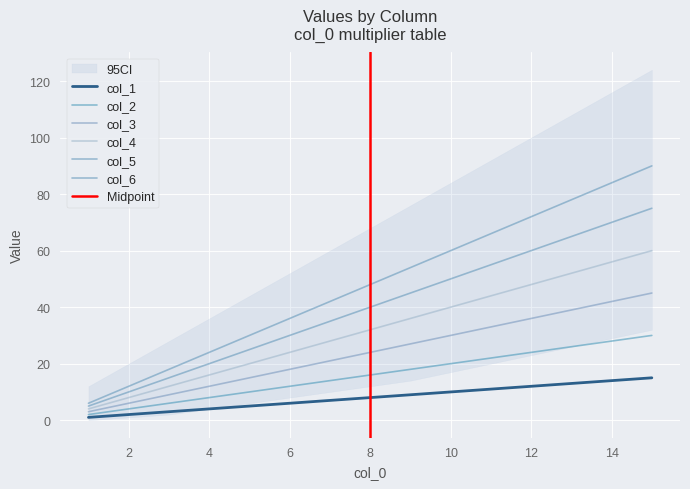

At which category does the chart reach its peak across all series?

15